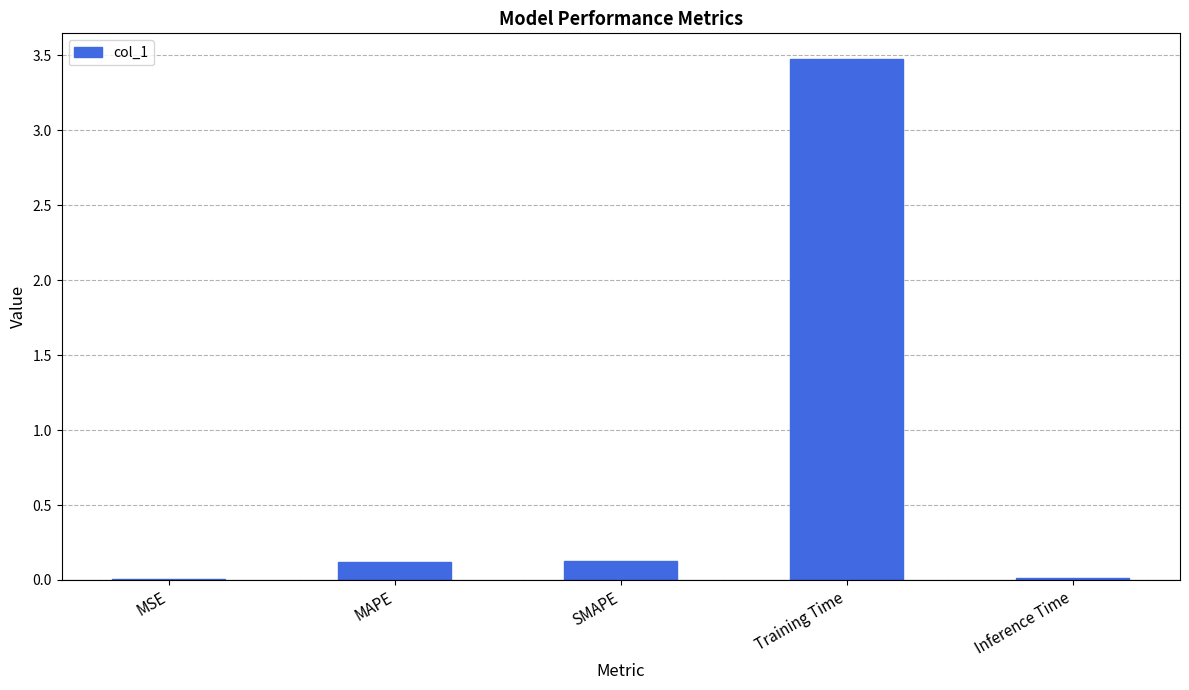

What is the greatest value displayed?

3.5